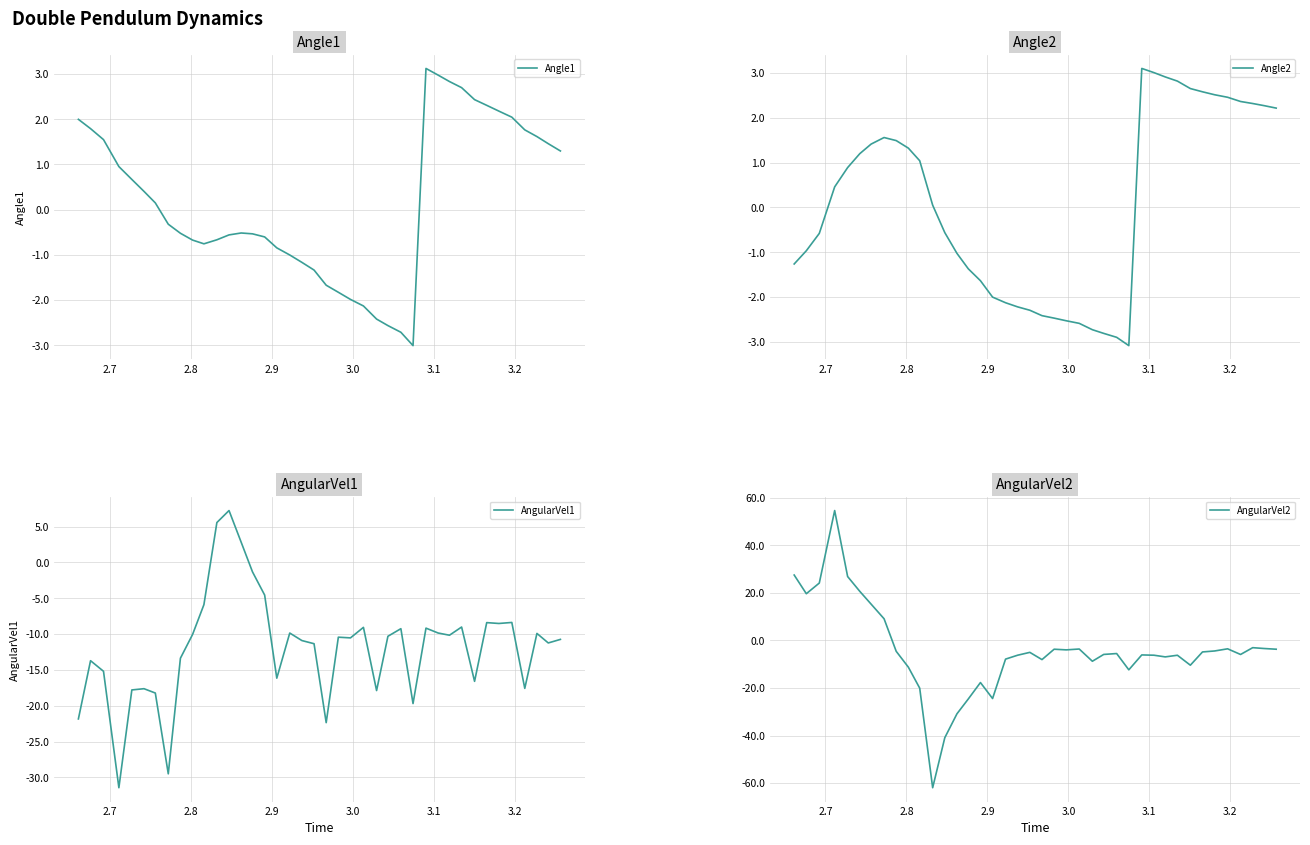

The Angle1 series shows -1.1 at 23. True or false?

False